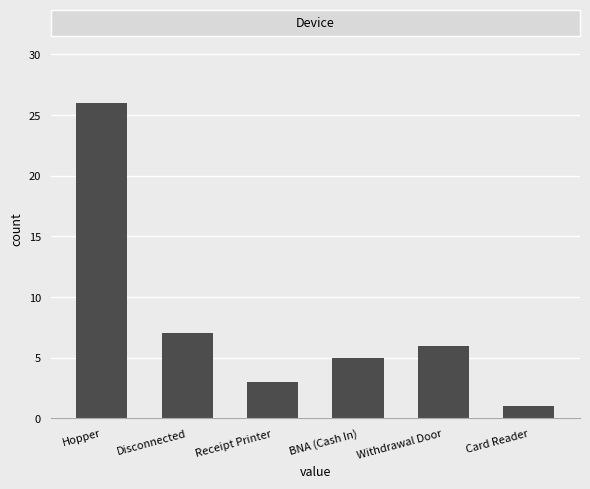

What is the change in value from Disconnected to Card Reader?

-6